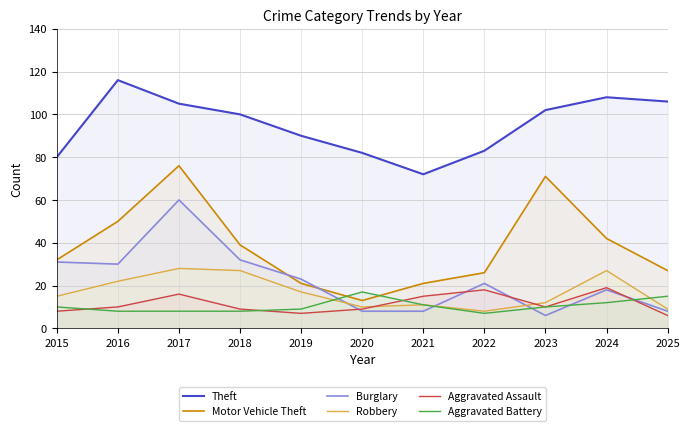

What is the value of the Robbery point at the 2nd from the left?

22